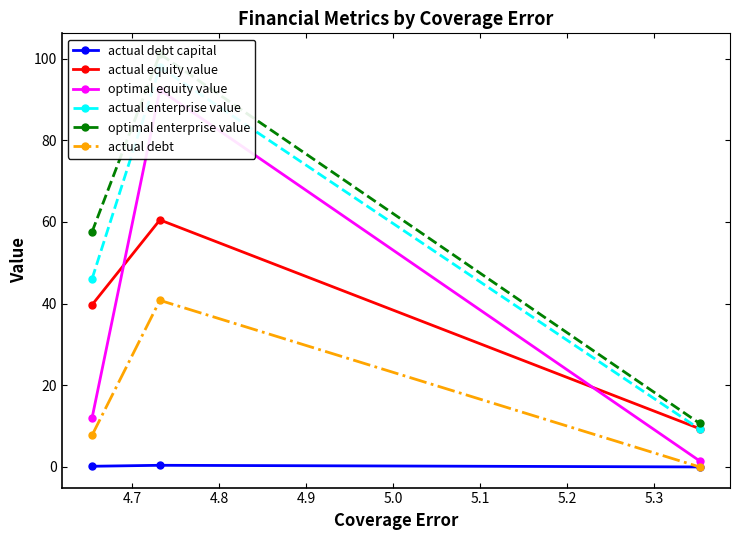

What is the value of the actual debt point at the 1st from the left?

7.8